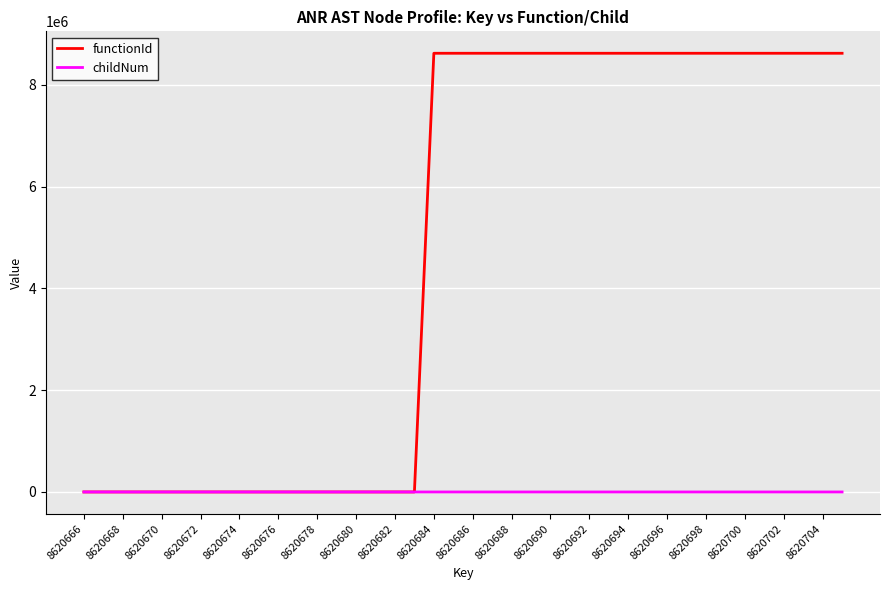

Which series has the largest range (max minus min)?

functionId